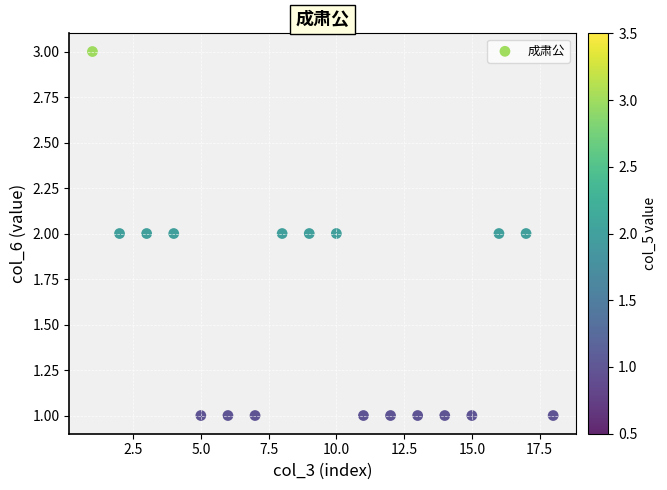

List the coordinates of all points as (Y, X) pairs, reading left to right.

(3, 1)  (2, 2)  (2, 3)  (2, 4)  (1, 5)  (1, 6)  (1, 7)  (2, 8)  (2, 9)  (2, 10)  (1, 11)  (1, 12)  (1, 13)  (1, 14)  (1, 15)  (2, 16)  (2, 17)  (1, 18)